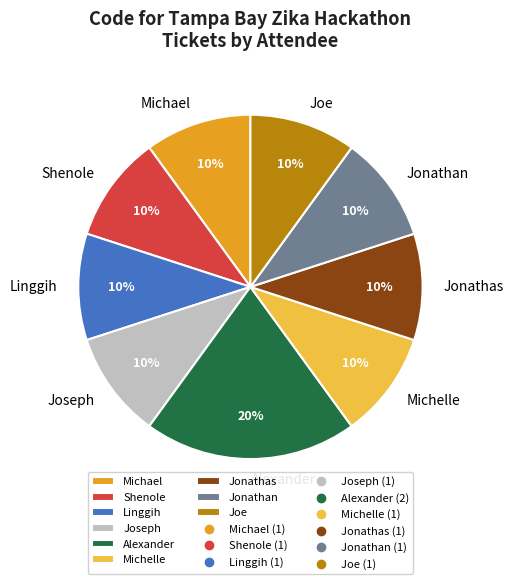

Is the sum of Jonathas and Joe greater than half?

No